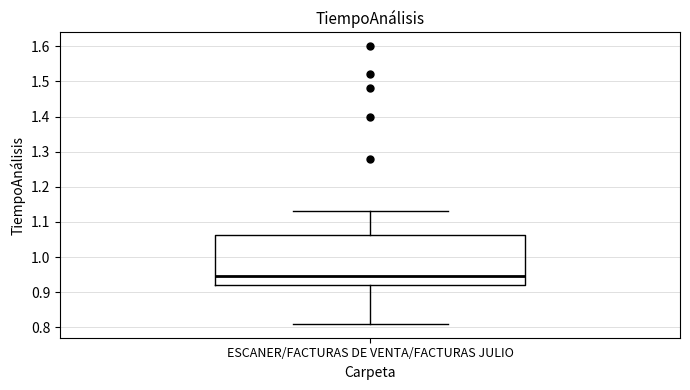

Read this box plot against the y-axis: the position of the median line, the range covered by the box, and the ends of both whiskers. The values are not printed on the chart, so give them approximately, as read against the axis.

median 0.95, box 0.92 to 1.06, whiskers 0.81 to 1.13